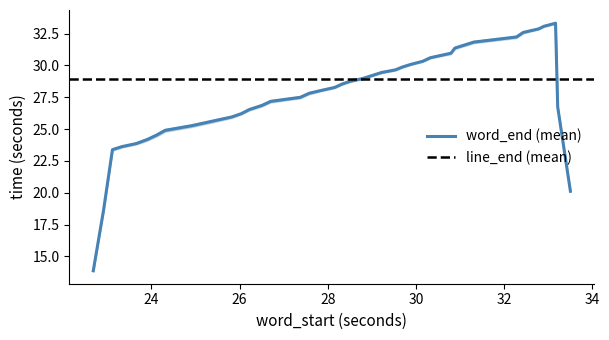

What is the minimum value for word_end (mean)?

13.9